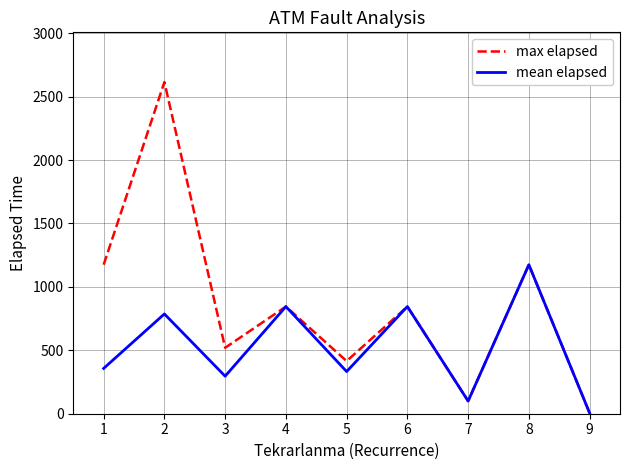

The value of mean elapsed at 7 is 100.0. True or false?

True